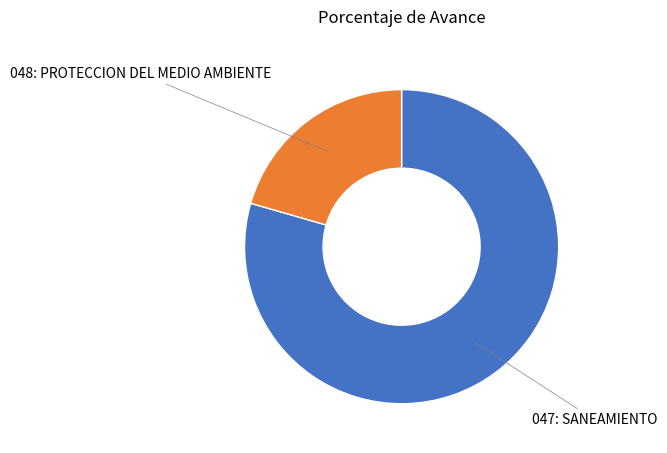

Is there a majority slice in this chart?

Yes